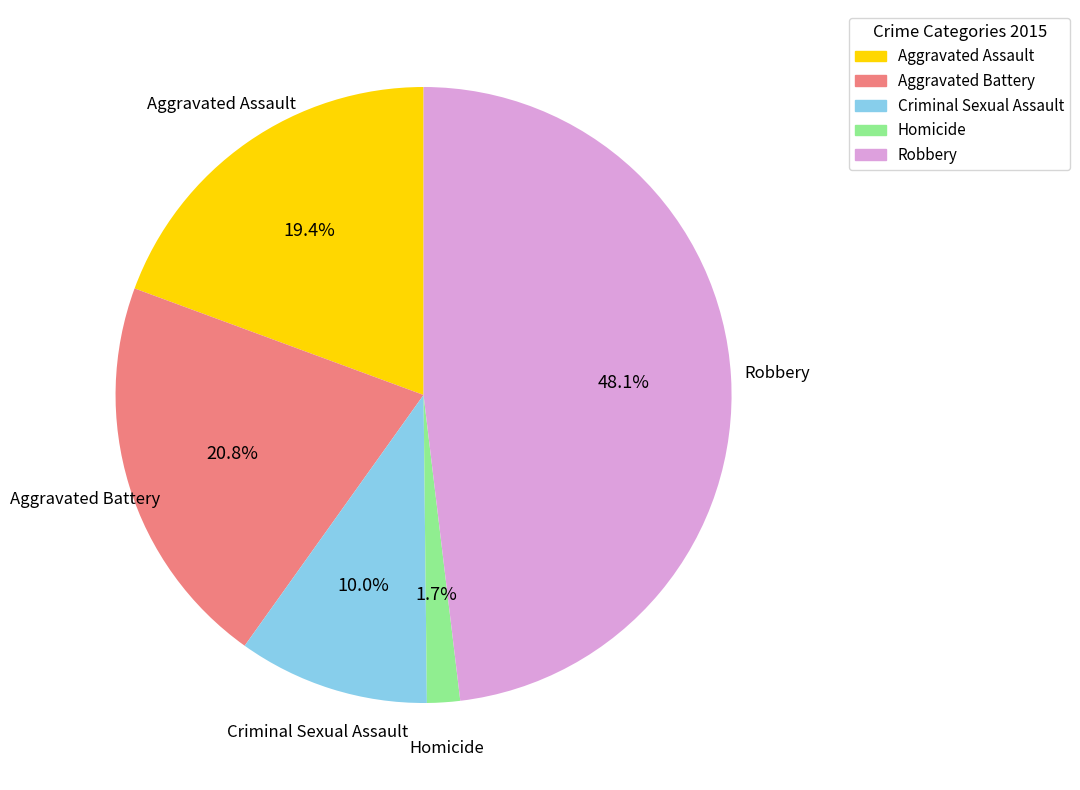

To the nearest percent, what is the difference between the Robbery and Aggravated Assault slice percentages?

29%